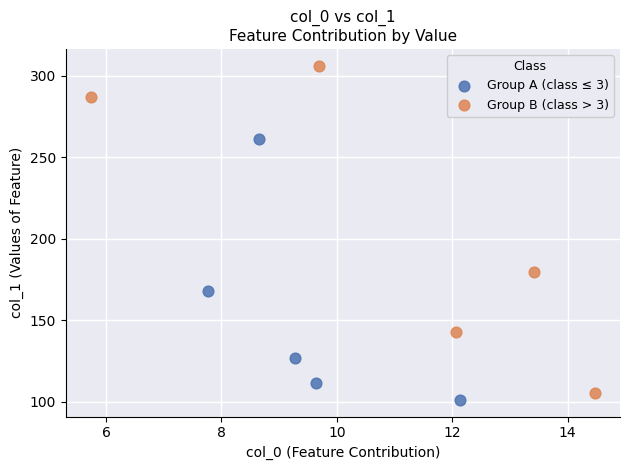

Which series has the widest spread of Y values?

Group B (class > 3)